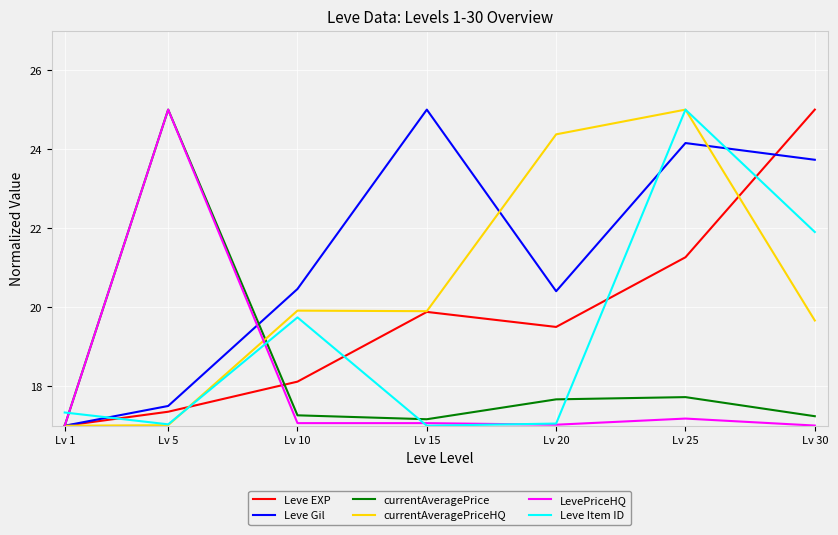

Between Lv 5 and Lv 30, which series saw the biggest shift?

LevePriceHQ